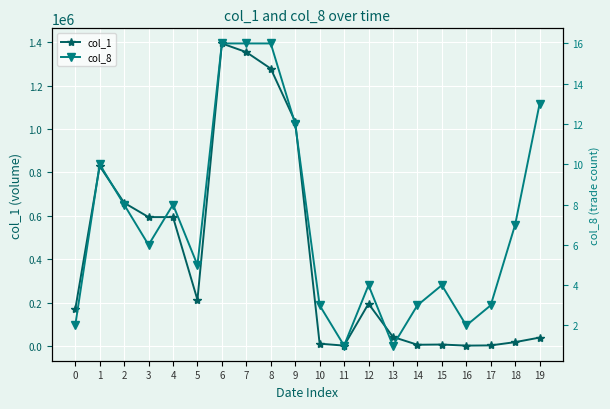

Where is the first local minimum for col_1?

5